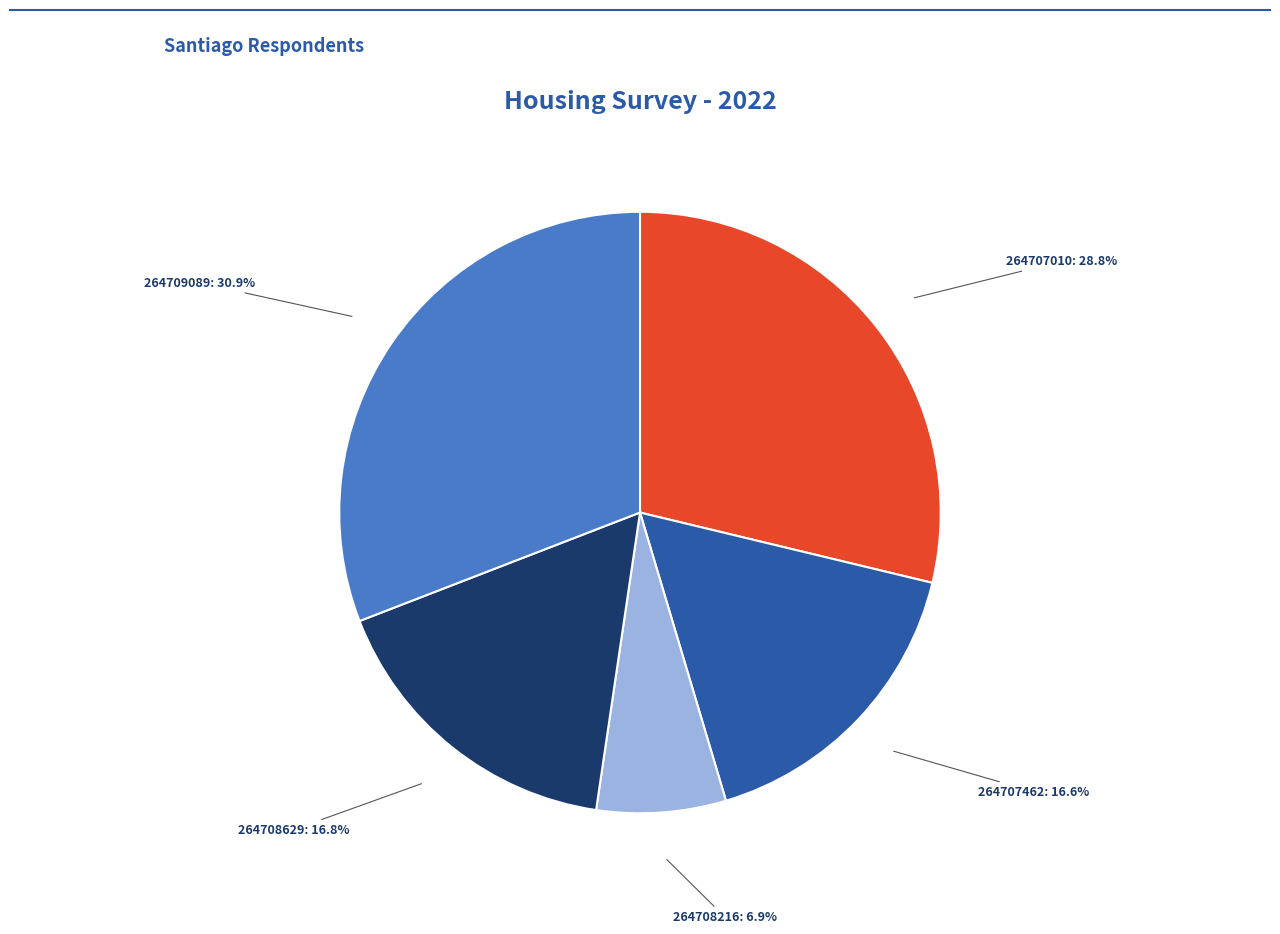

Is there a majority slice in this chart?

No